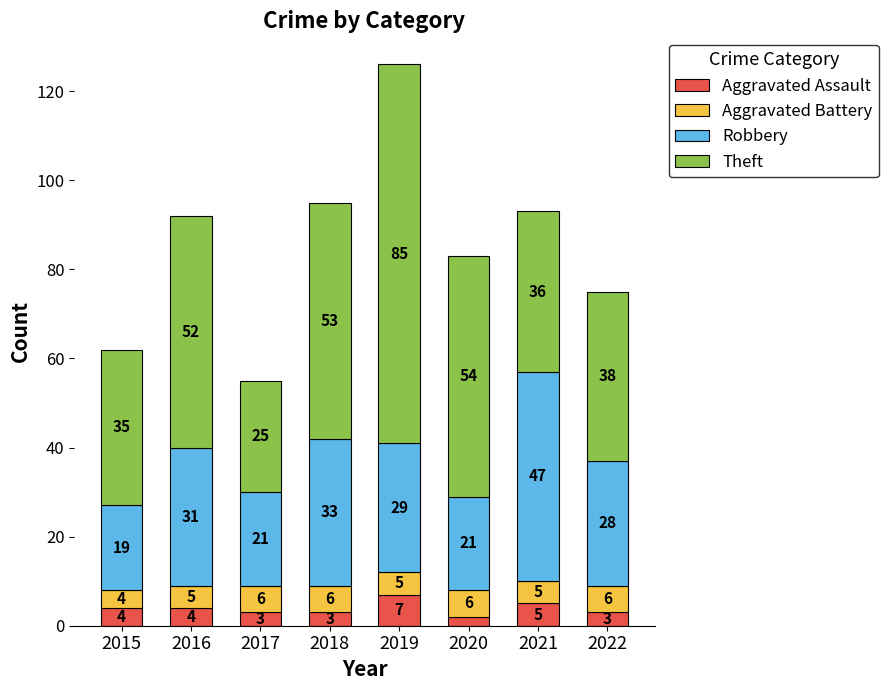

What is the sum of the Aggravated Assault values at 2021 and 2018?

8